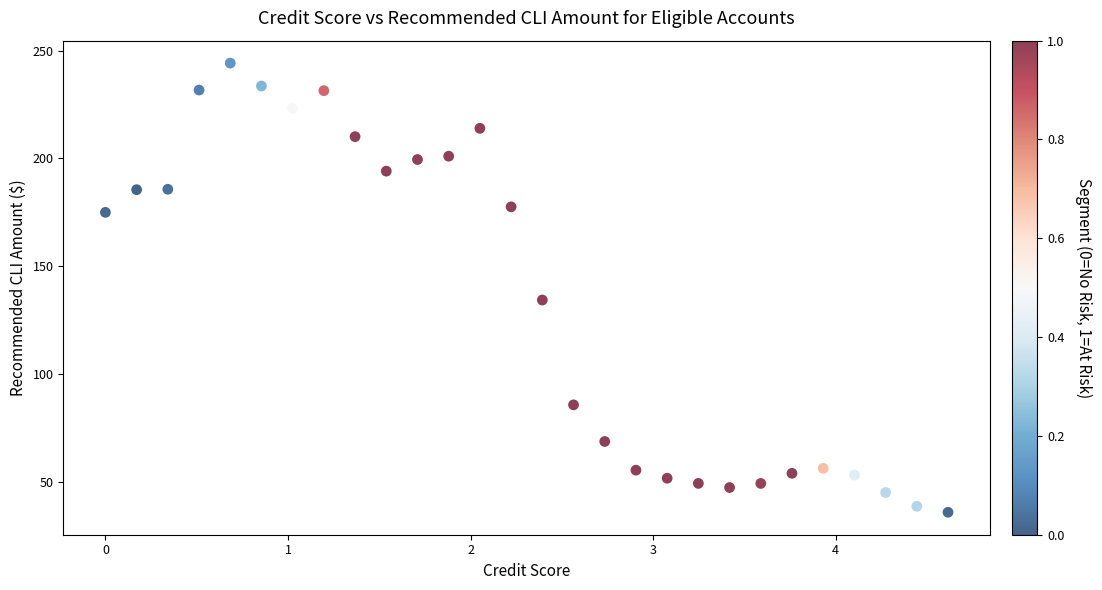

What Y value in the scatter plot is closest to 140?

134.4